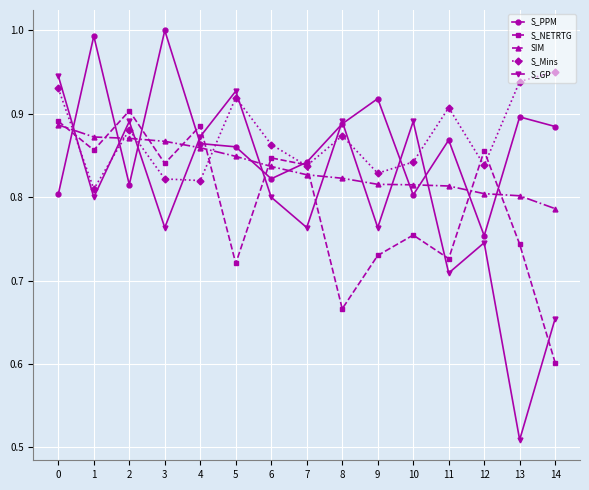

Where is the first local maximum for S_NETRTG?

2